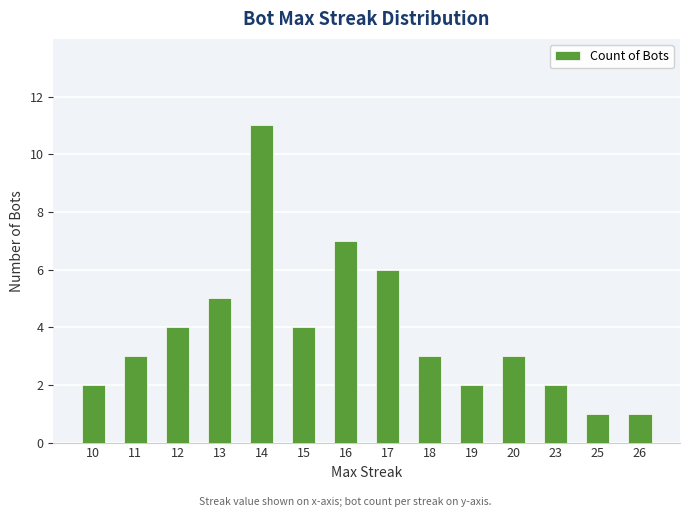

The value at 26 is 1. True or false?

True